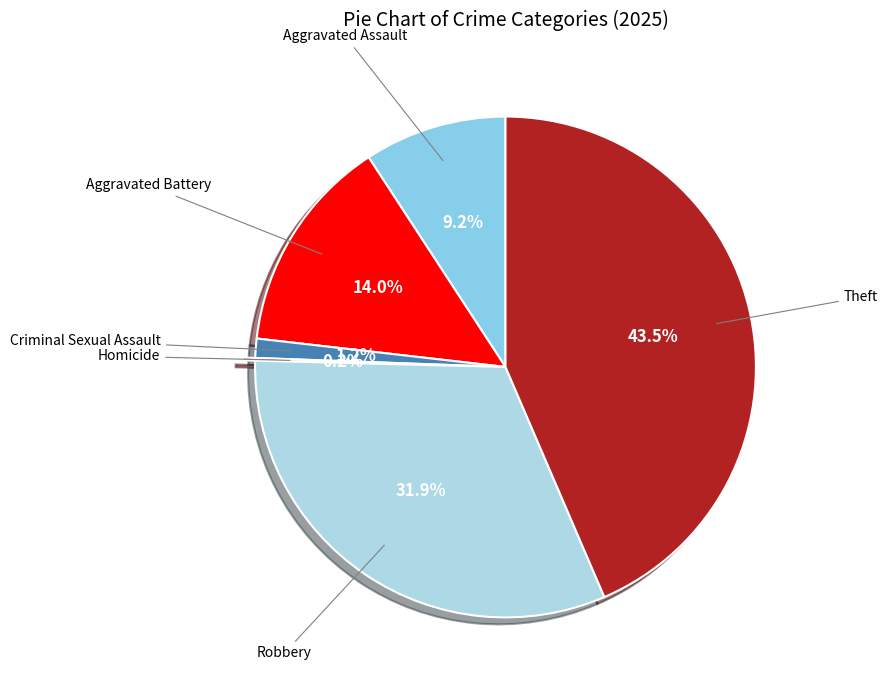

Between Criminal Sexual Assault and Aggravated Assault, which is larger?

Aggravated Assault